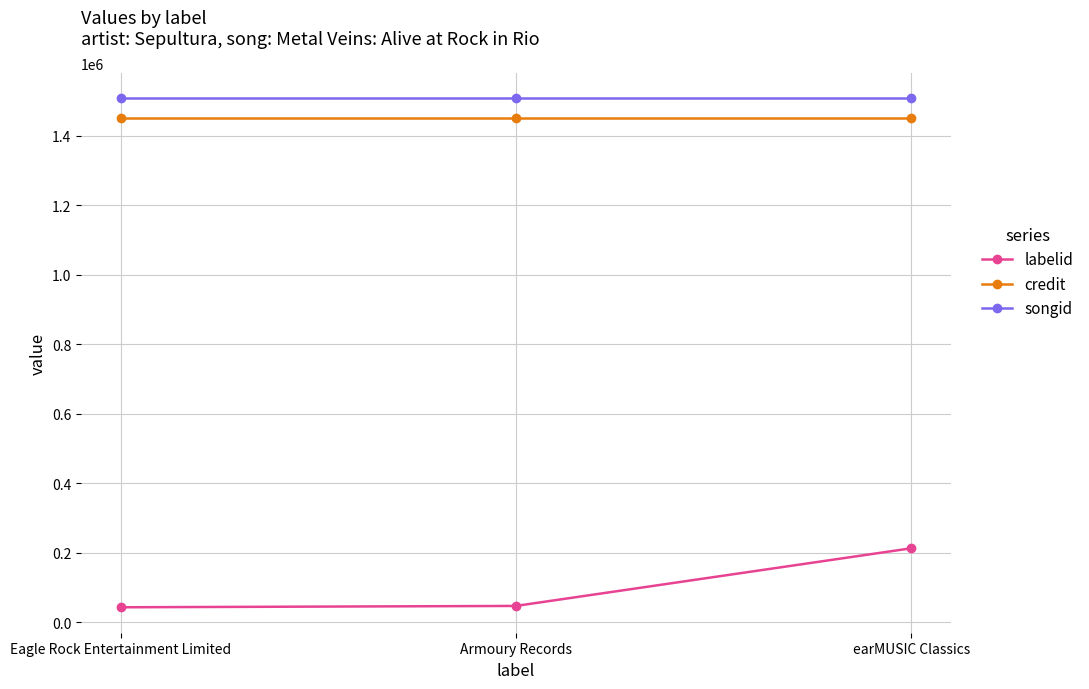

What is the smallest value displayed?

43583